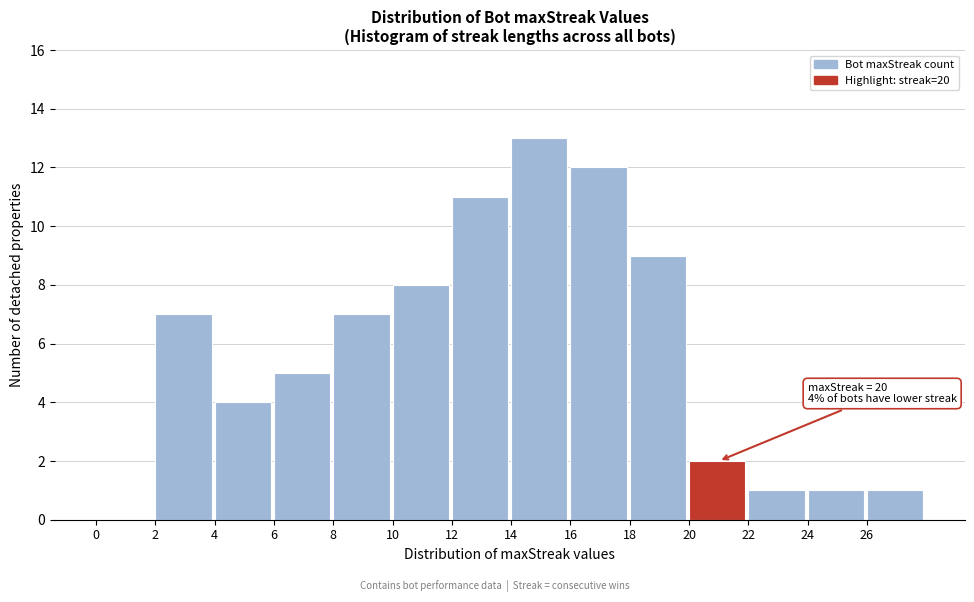

Which range on the x-axis has the tallest bar?

14 to 16